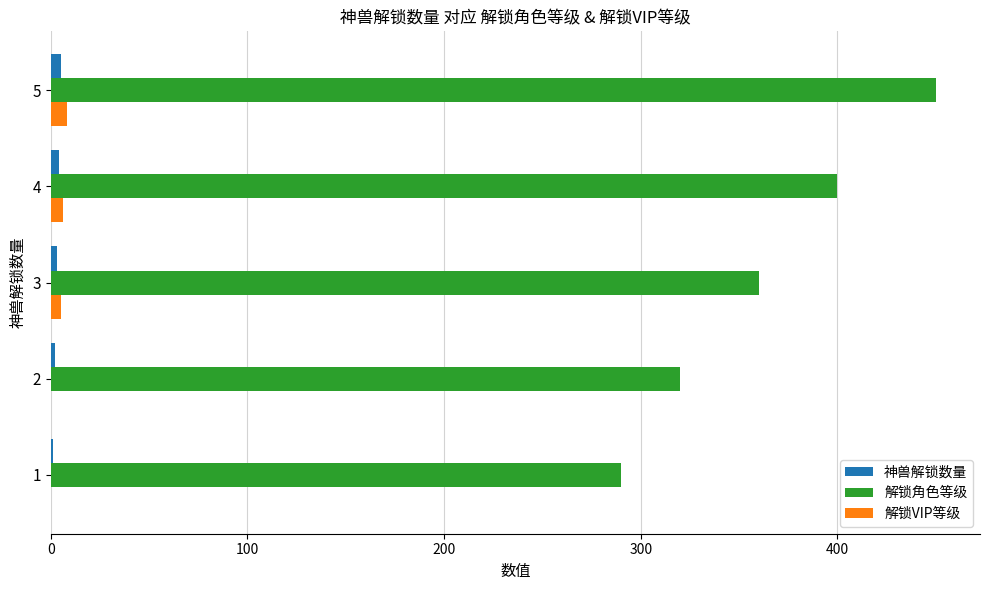

At which category is the sum across all series the highest?

5